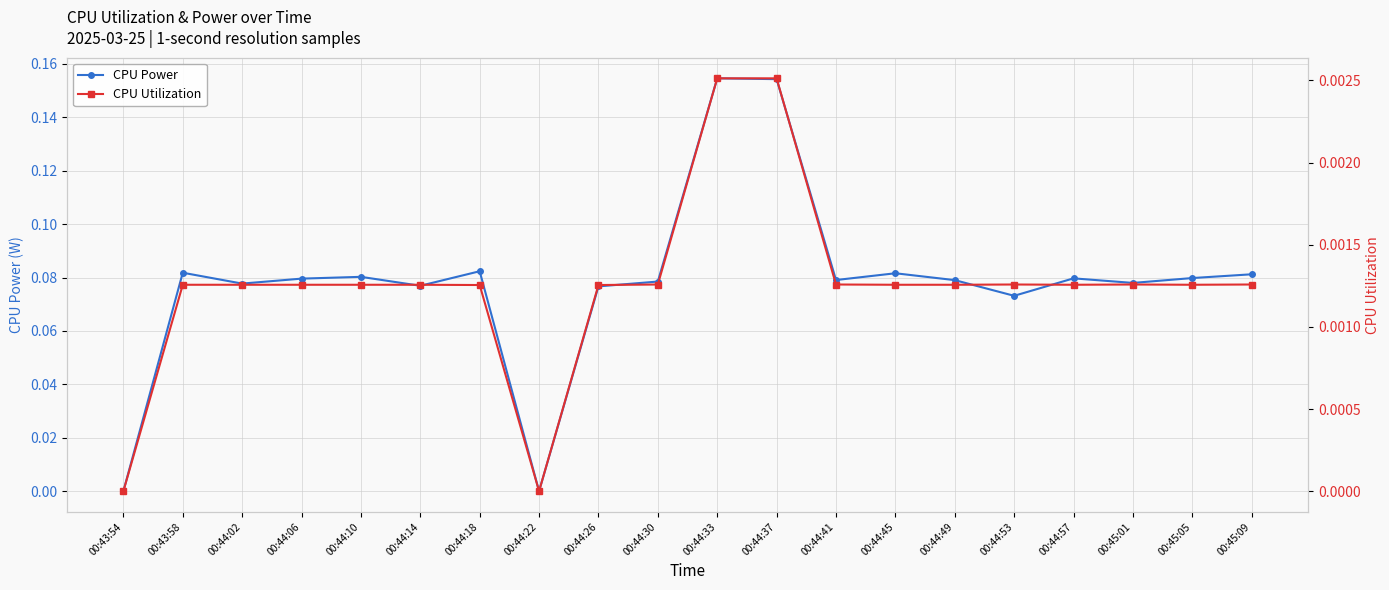

What is the label of the 17th point from the left?

00:44:57